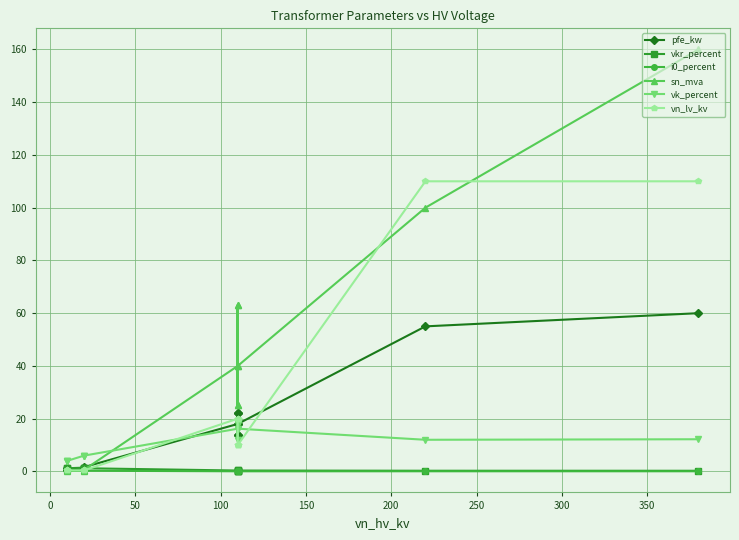

The value of sn_mva at 150 is 0.6. True or false?

False